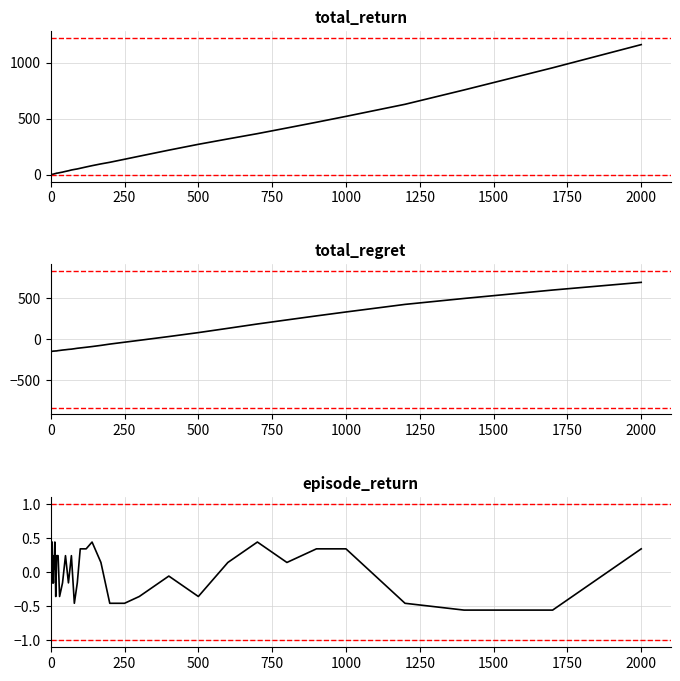

What is the difference between the maximum and second lowest values in the total_regret series?

838.7